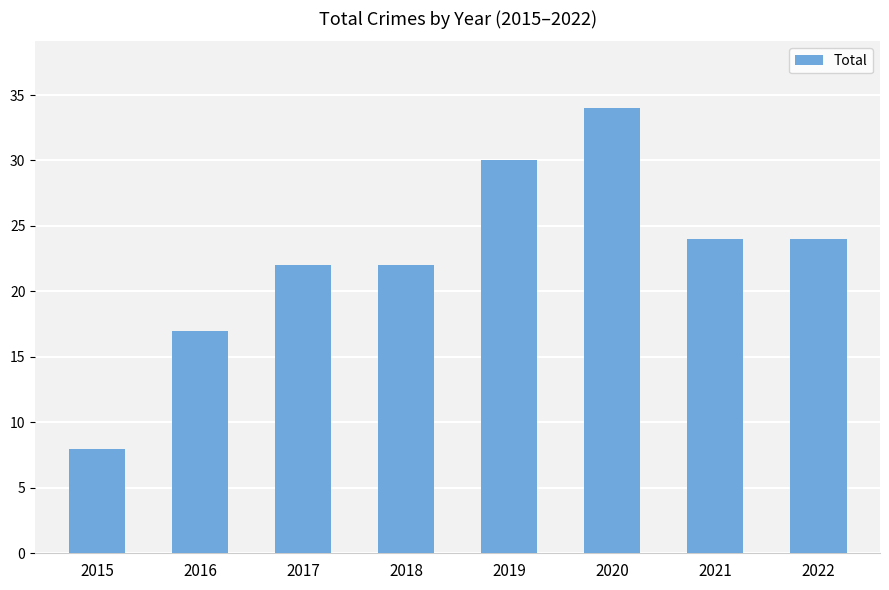

Reading right to left, extract all data points from this chart.

2022=24	2021=24	2020=34	2019=30	2018=22	2017=22	2016=17	2015=8